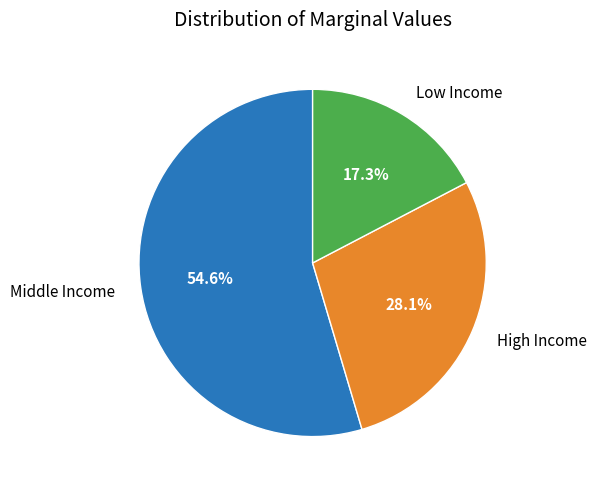

Which category has the smallest portion of the pie?

Low Income